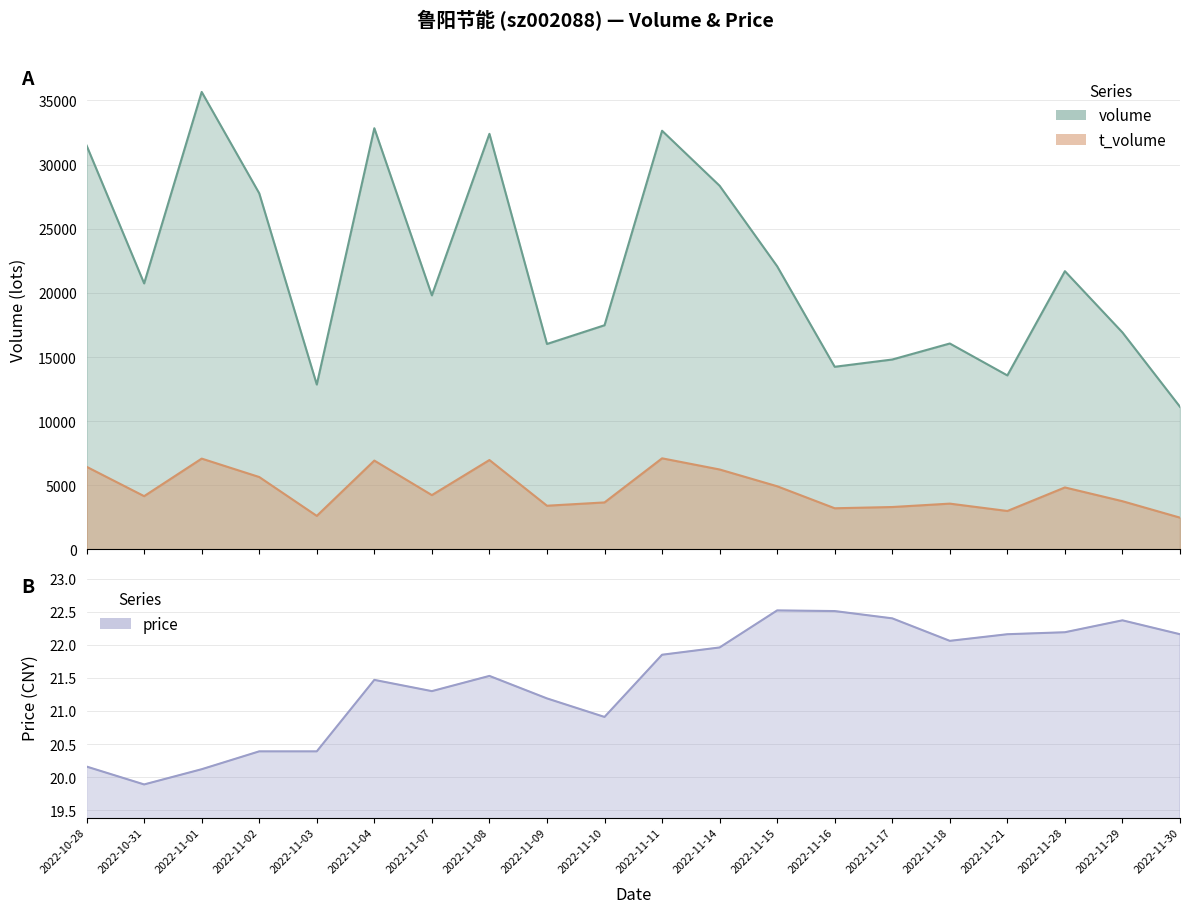

What is the highest value of the volume series?

35665.0